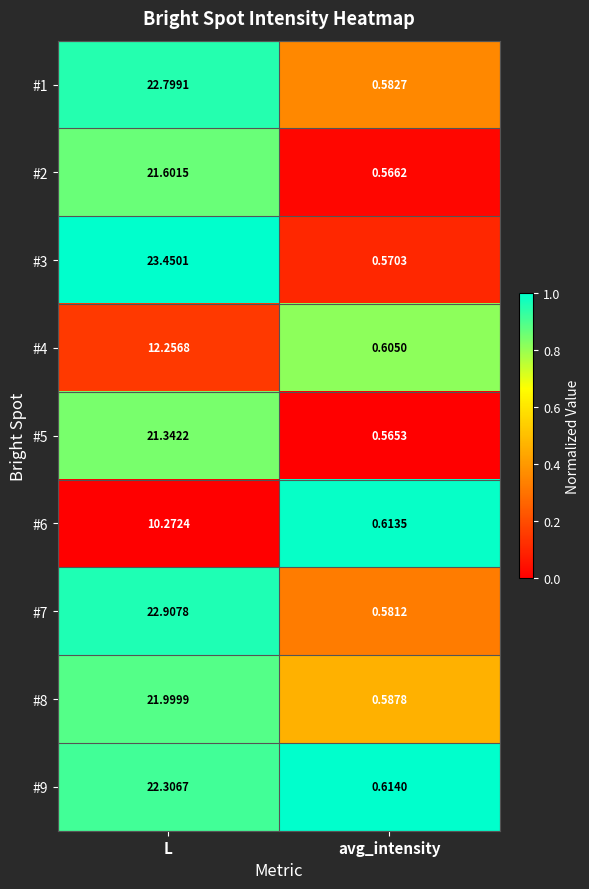

Rank the series by their maximum value, from lowest to highest.

#6, #4, #5, #2, #8, #9, #1, #7, #3